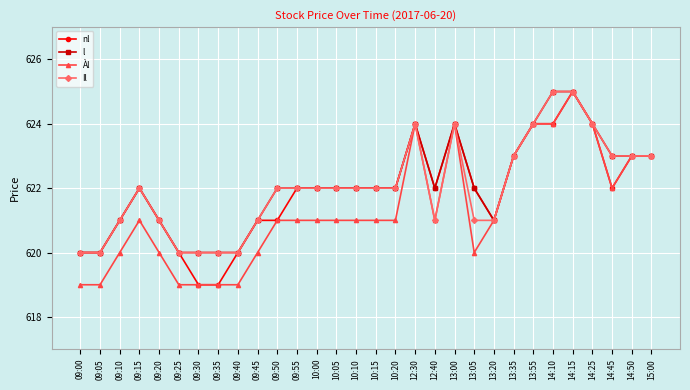

What is the label of the 26th point from the right?

09:20